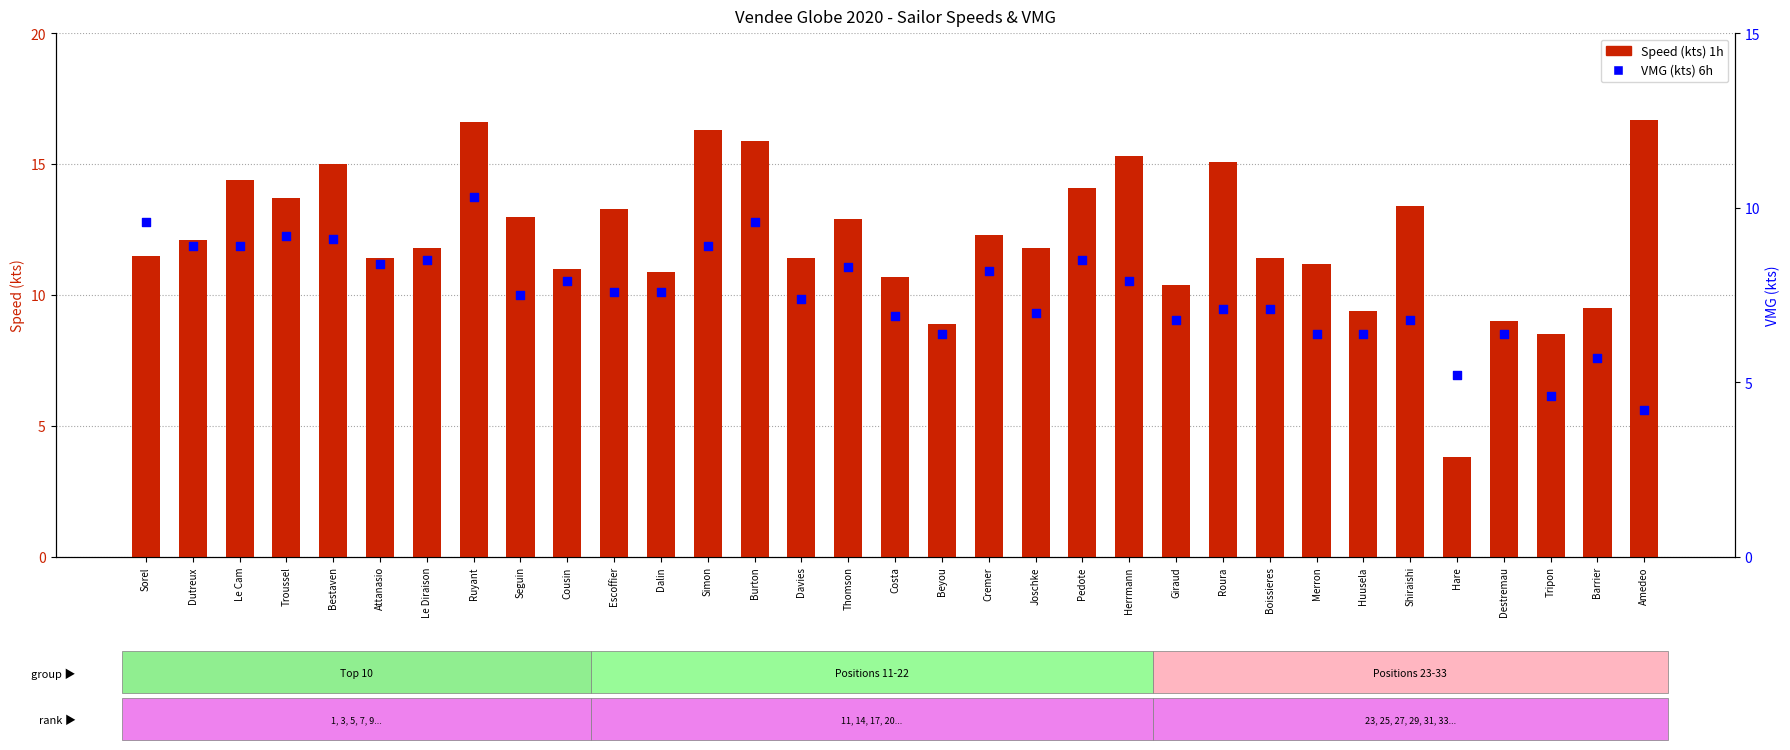

Which series reaches the minimum Y coordinate?

Speed (kts) 1h